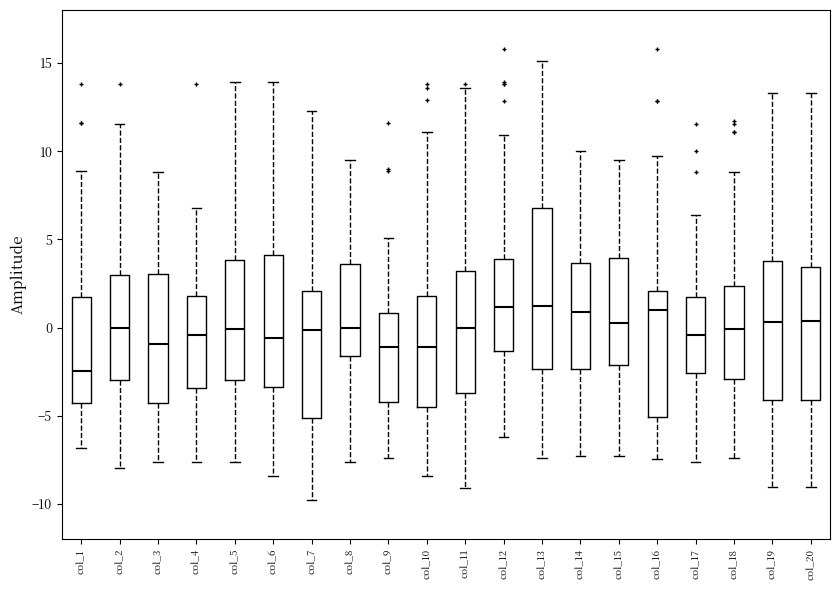

Comparing the boxes themselves (not the whiskers), which one is the tallest?

col_13